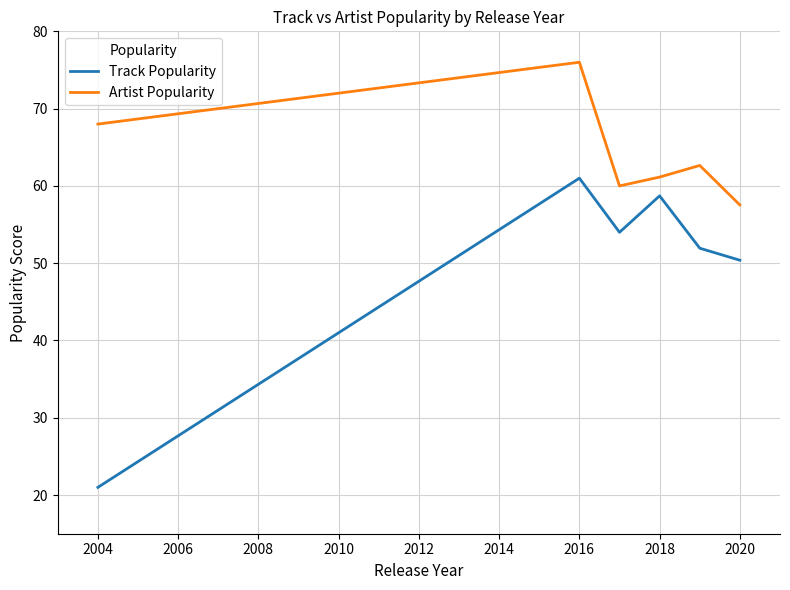

True or false: Track Popularity and Artist Popularity intersect in this chart.

False